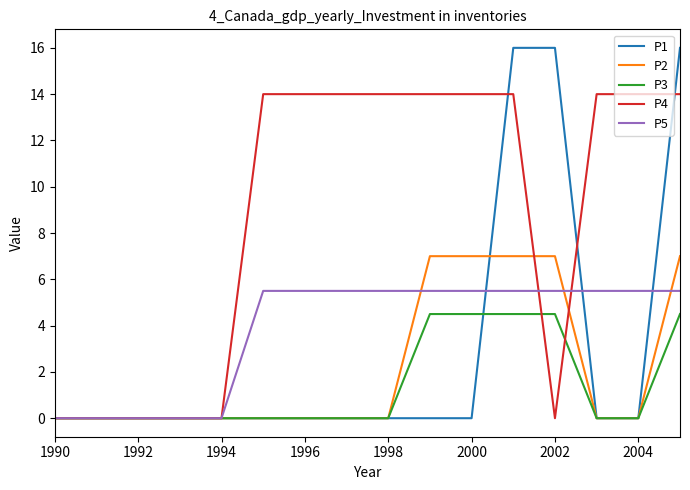

List the series in order of their peak value, lowest first.

P3, P5, P2, P4, P1